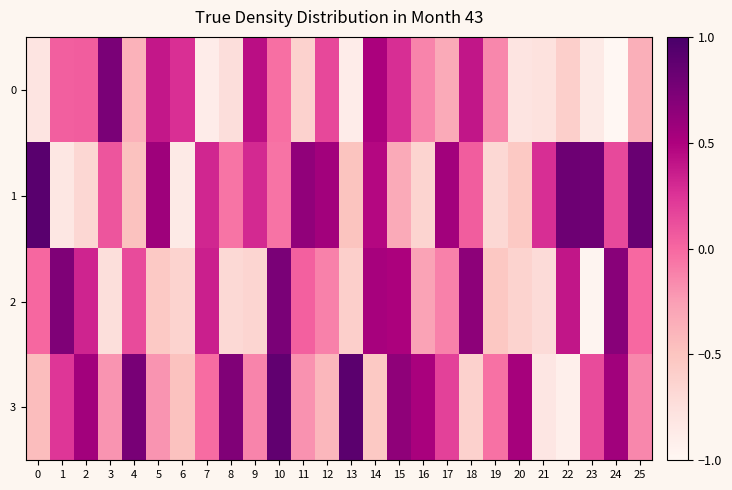

At 14, list the series in order from smallest to largest.

3, 1, 0, 2